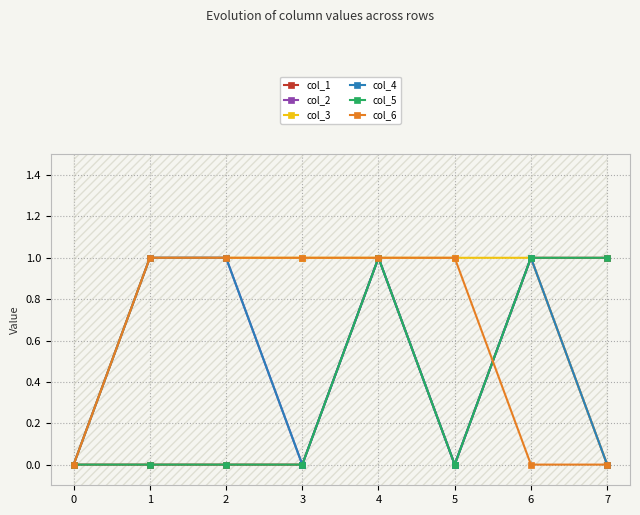

How many positive values does the col_6 series have?

5